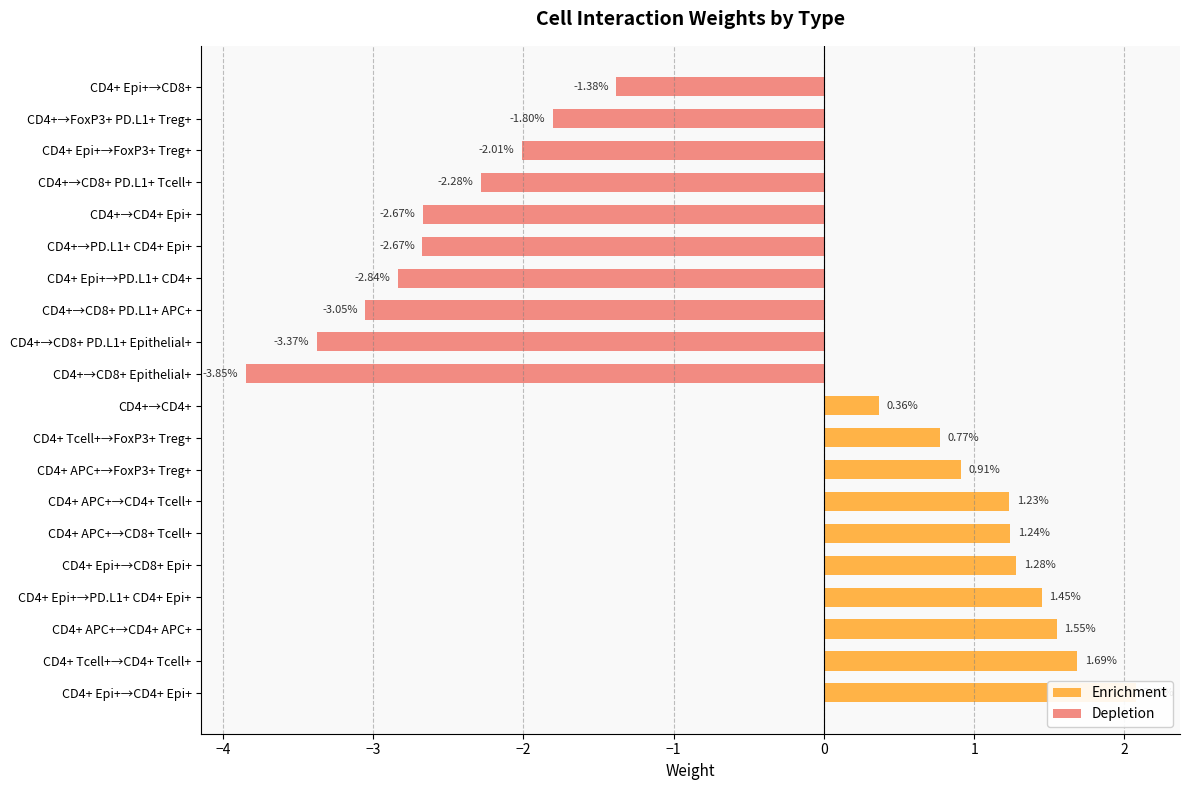

Which series has the largest range (max minus min)?

Depletion